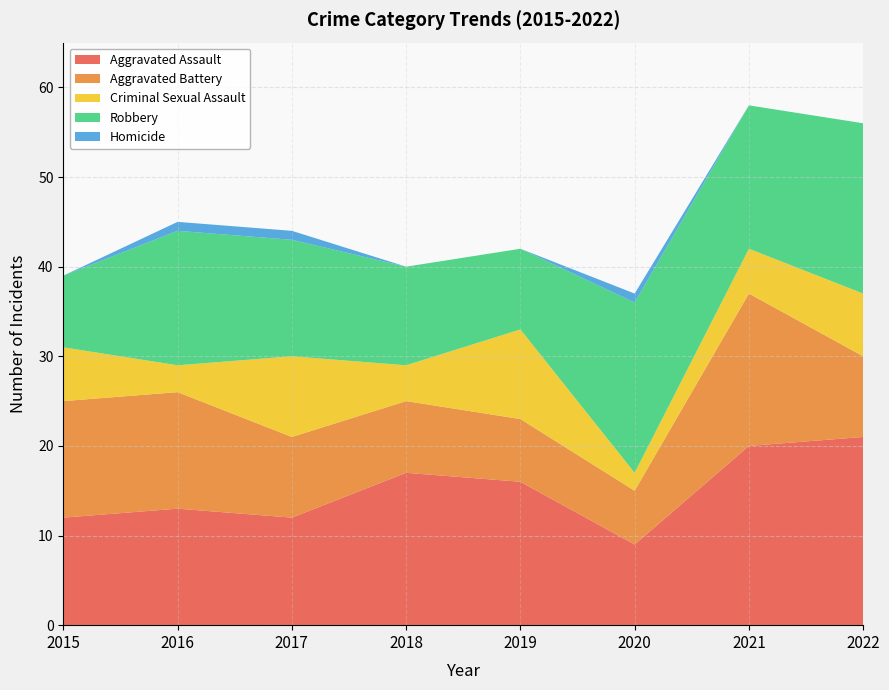

Reading left to right, extract all data points from this chart.

Aggravated Assault: 2015=12	2016=13	2017=12	2018=17	2019=16	2020=9	2021=20	2022=21
Aggravated Battery: 2015=13	2016=13	2017=9	2018=8	2019=7	2020=6	2021=17	2022=9
Criminal Sexual Assault: 2015=6	2016=3	2017=9	2018=4	2019=10	2020=2	2021=5	2022=7
Robbery: 2015=8	2016=15	2017=13	2018=11	2019=9	2020=19	2021=16	2022=19
Homicide: 2015=0	2016=1	2017=1	2018=0	2019=0	2020=1	2021=0	2022=0